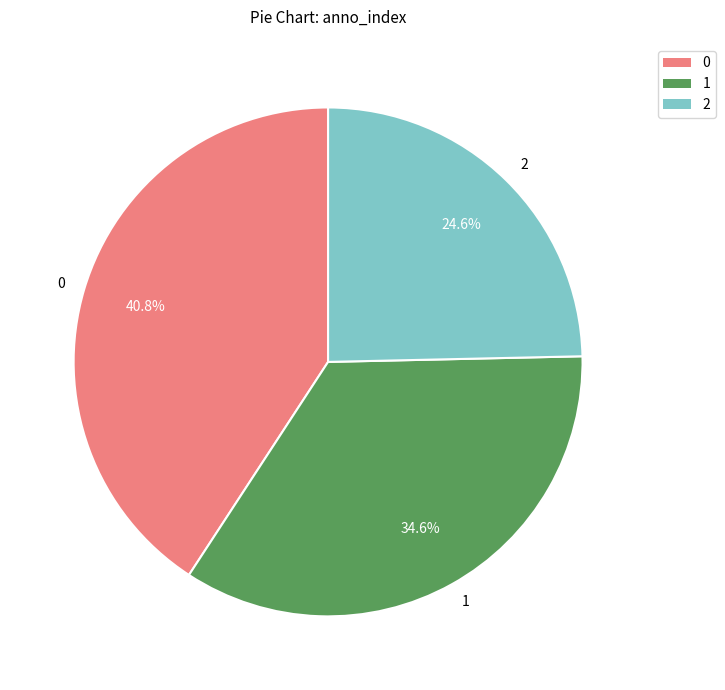

To the nearest percent, what is the difference between the 2 and 1 slice percentages?

10%